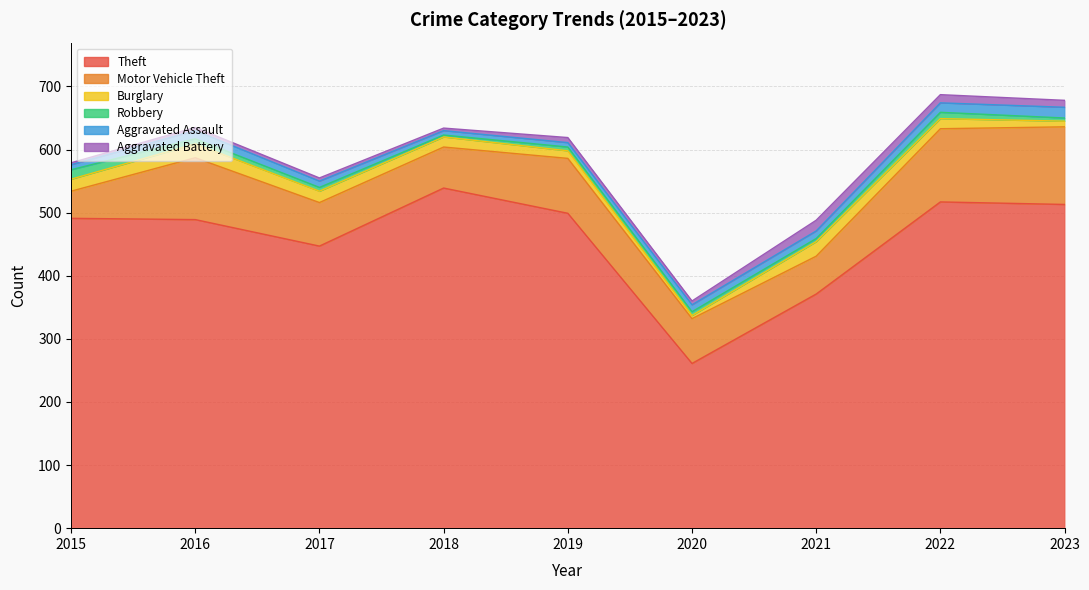

What is the lowest value of the Robbery series?

3